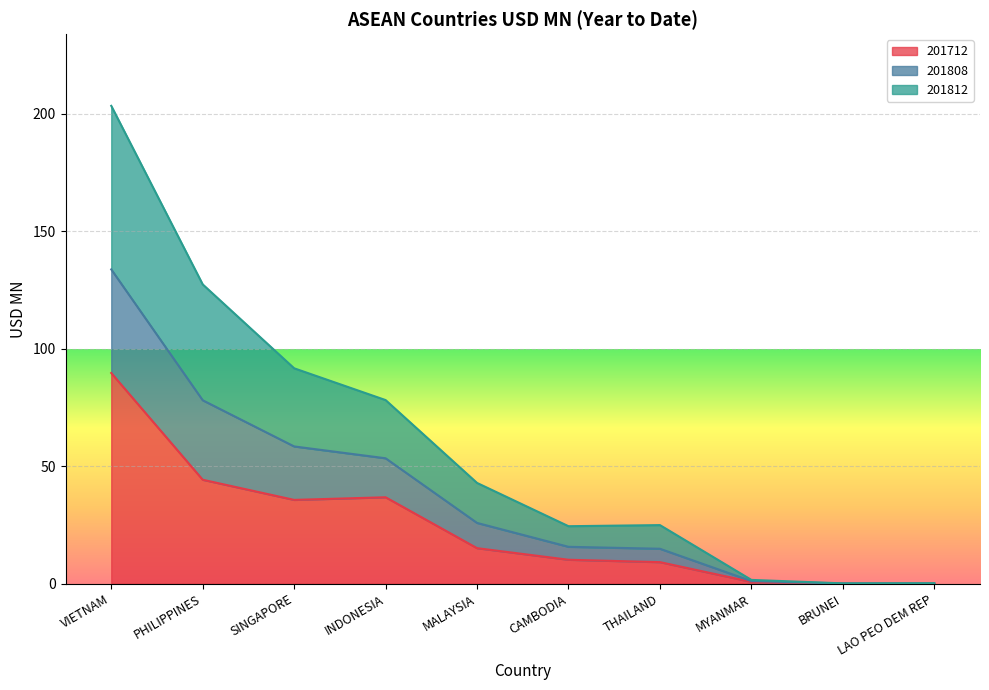

At which category is the sum across all series the highest?

VIETNAM